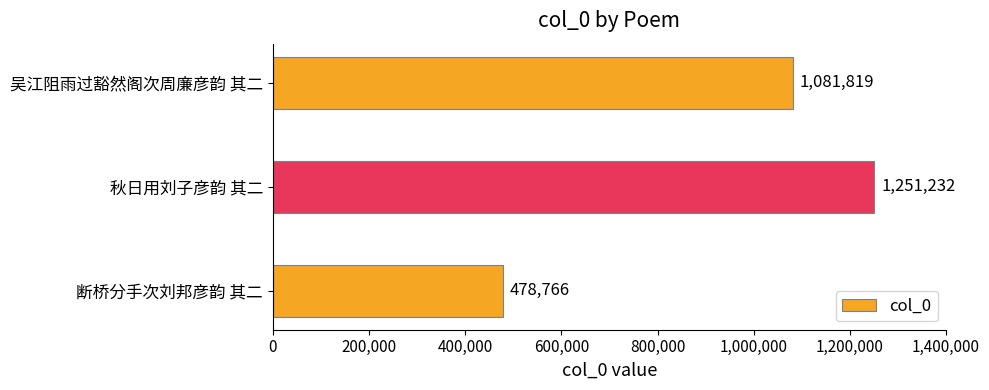

How many data points does each series have?

3